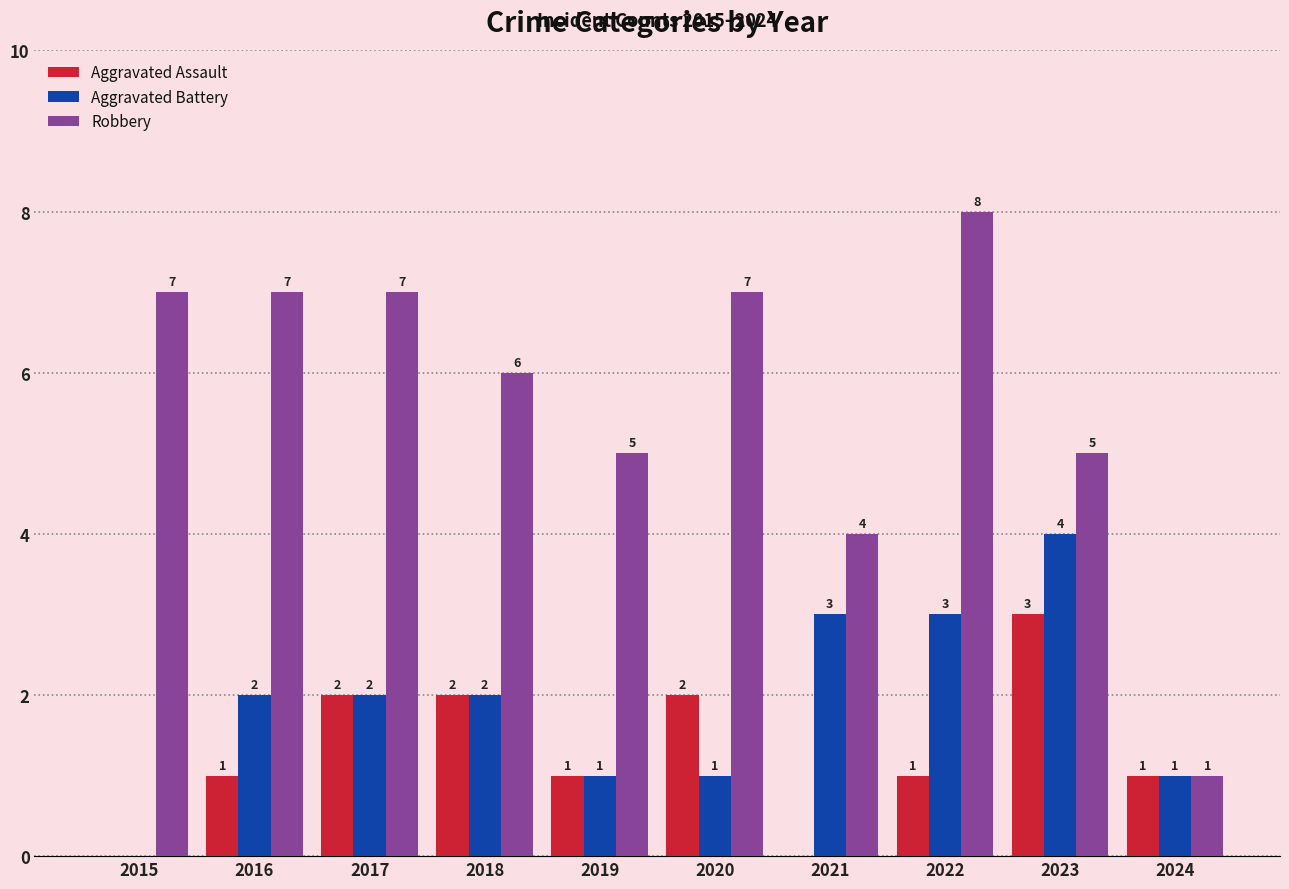

Is it true that Aggravated Battery equals 5 at 2022?

False